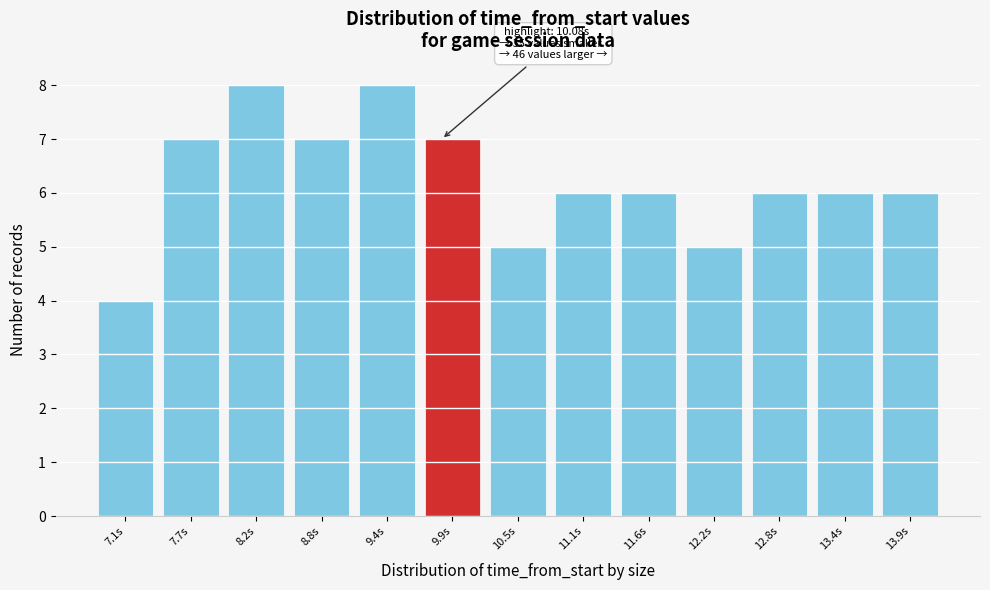

Reading right to left, what are all the values shown in this chart?

13.9s=6	13.4s=6	12.8s=6	12.2s=5	11.6s=6	11.1s=6	10.5s=5	9.9s=7	9.4s=8	8.8s=7	8.2s=8	7.7s=7	7.1s=4